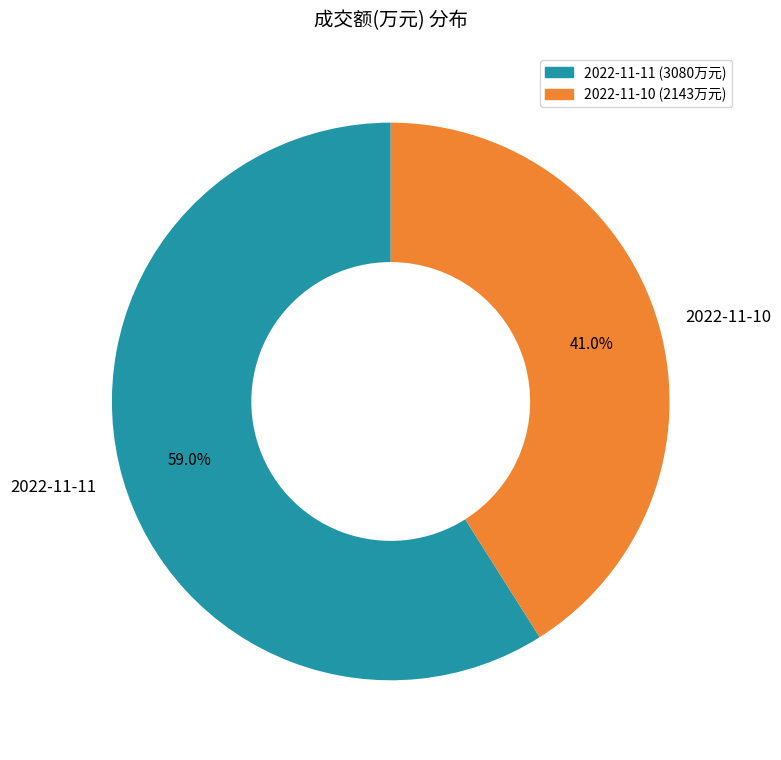

Which has a higher value, 2022-11-10 or 2022-11-11?

2022-11-11